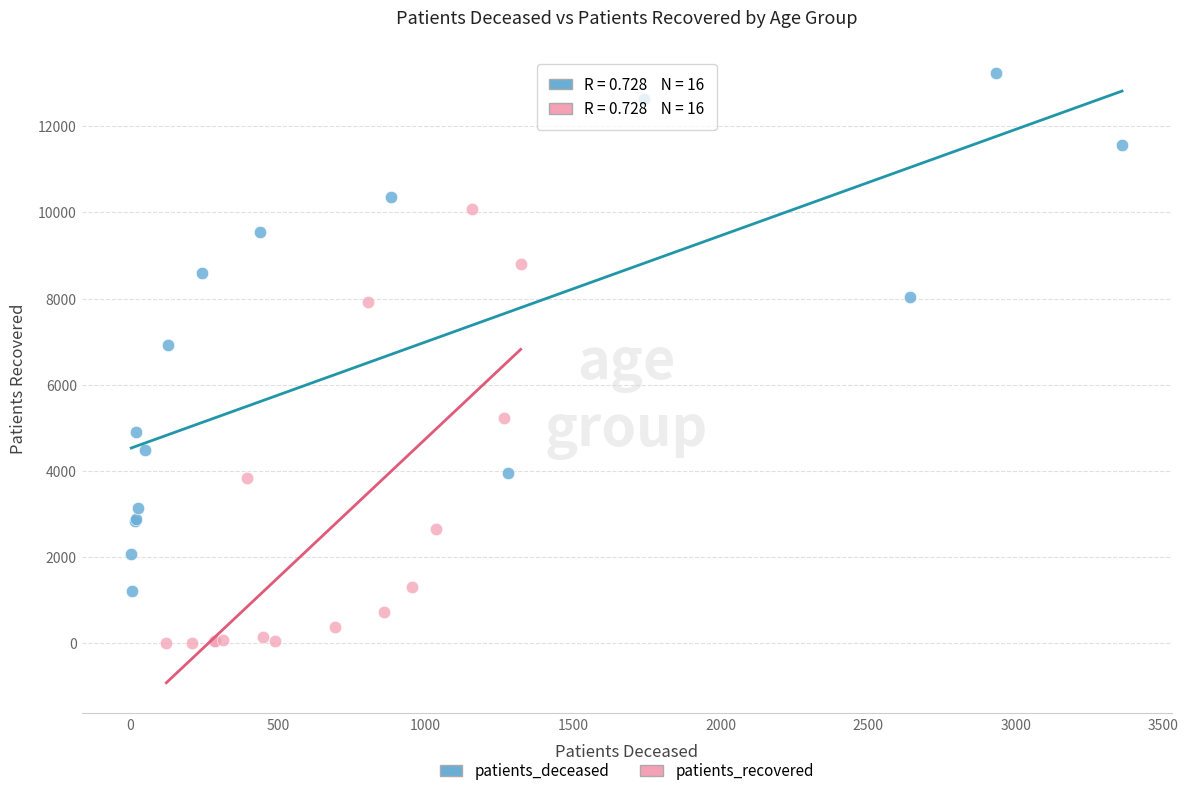

Which series contains the highest Y value?

patients_deceased